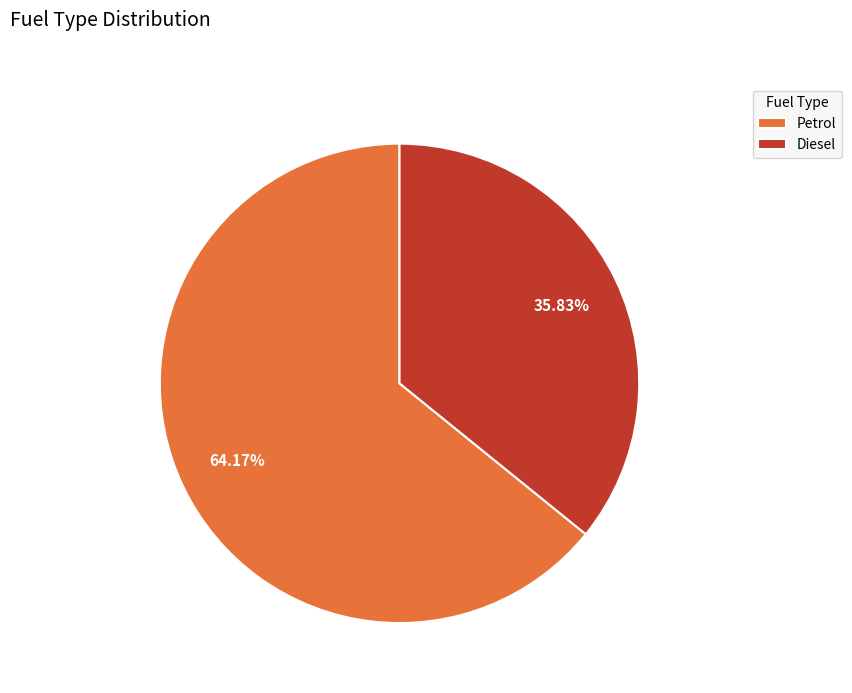

Is it true that Petrol is 57% of the pie?

False